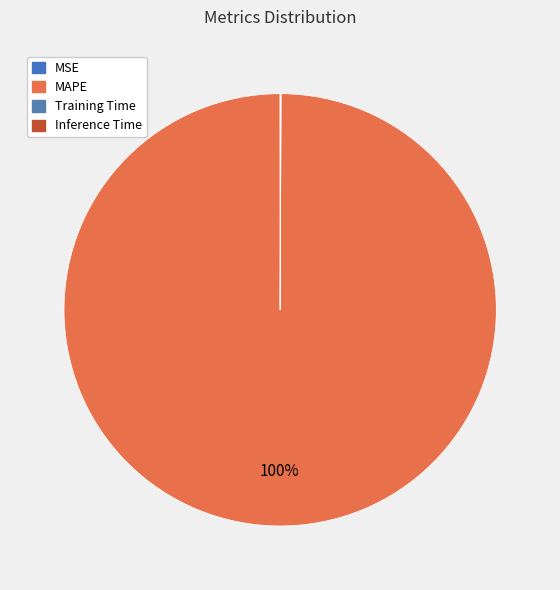

How many segments does this pie chart have?

4